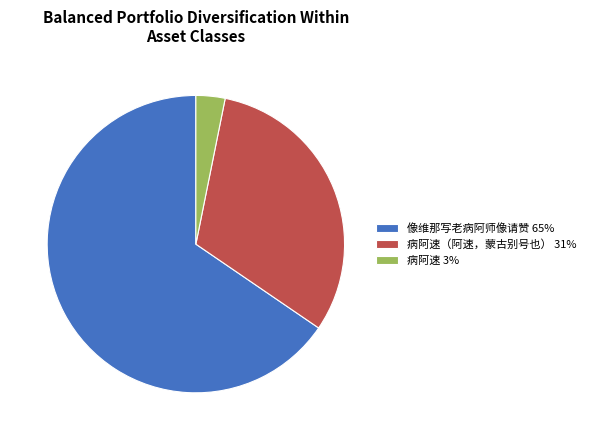

Rank the categories by value from lowest to highest.

病阿速 3%, 病阿速（阿速，蒙古别号也） 31%, 像维那写老病阿师像请赞 65%